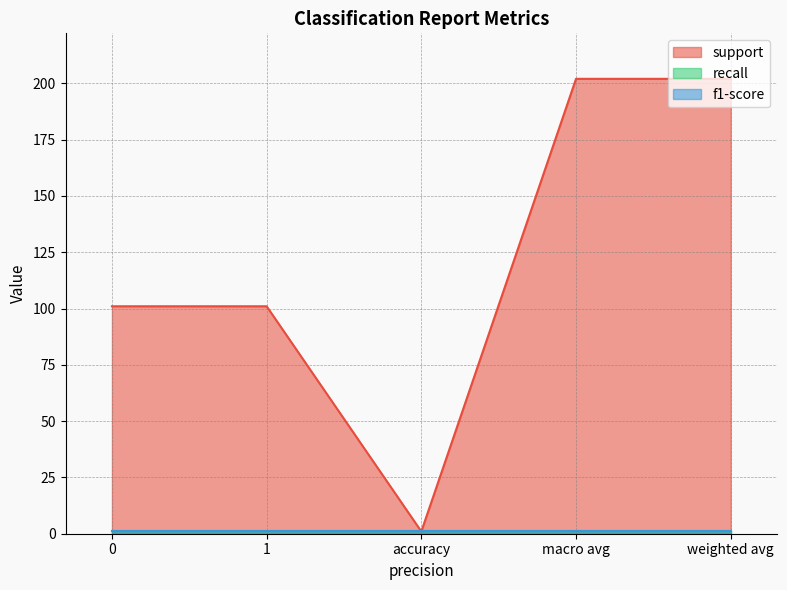

The value of f1-score at 0 is 2. True or false?

False